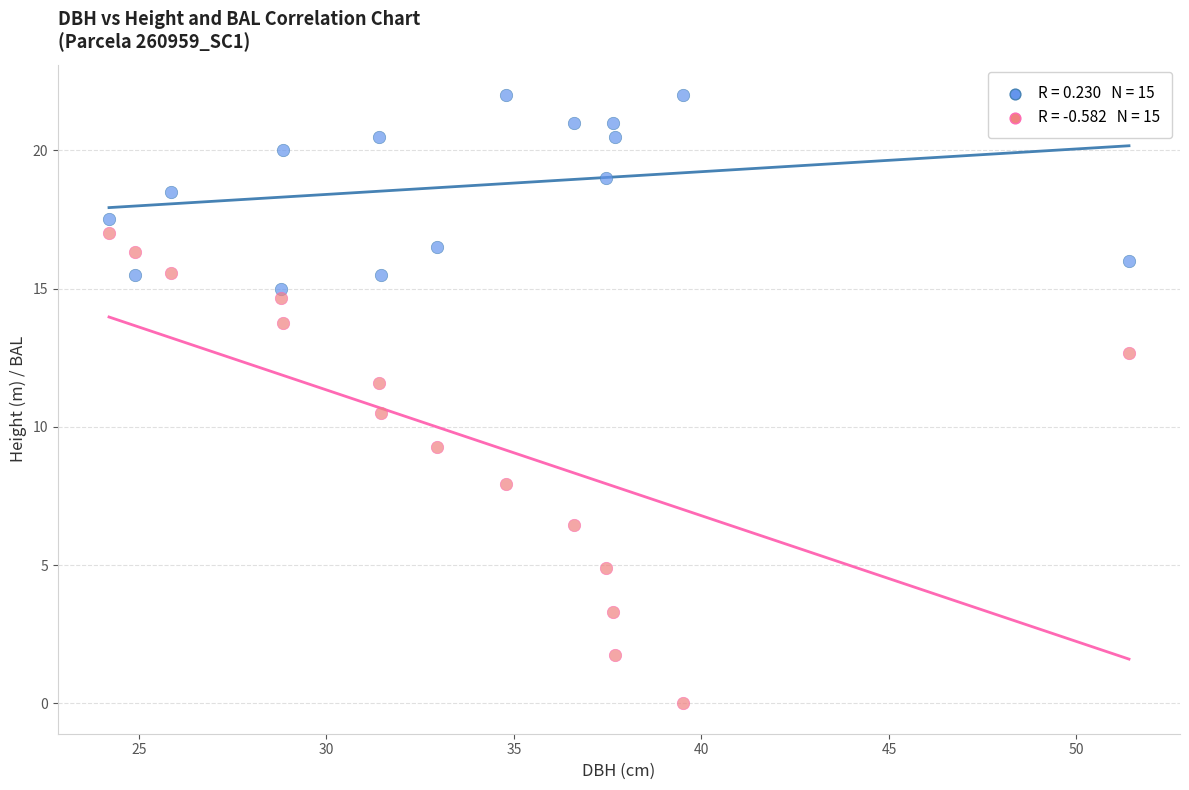

Across all data points, what is the range of X values (max minus min)?

27.2